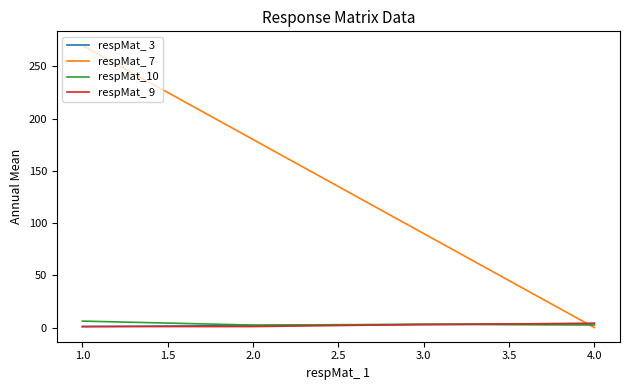

After their last crossing, which series has the higher values: respMat_ 9 or respMat_ 7?

respMat_ 9